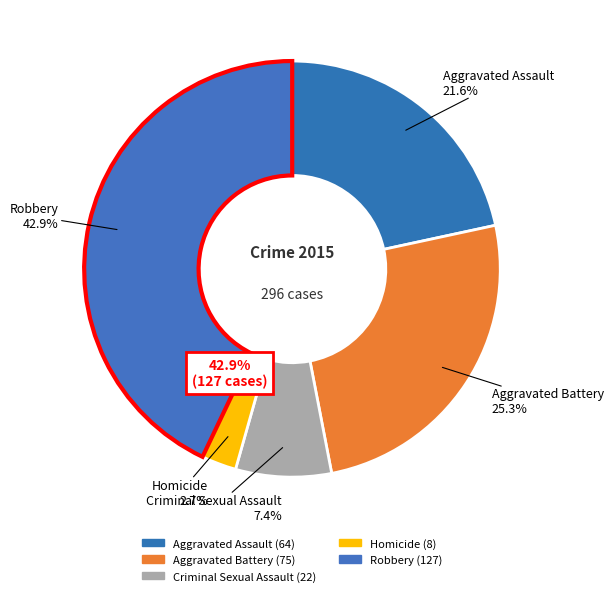

What percentage is the Homicide slice, to the nearest percent?

3%